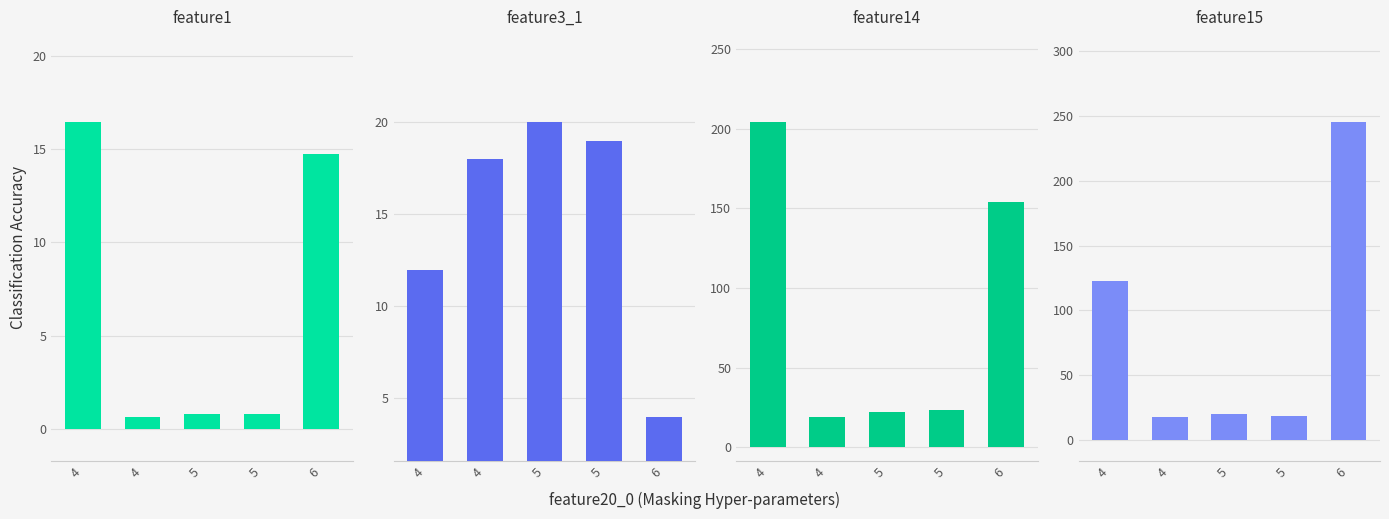

What is the difference between the maximum and minimum values in the feature14 series?

185.0